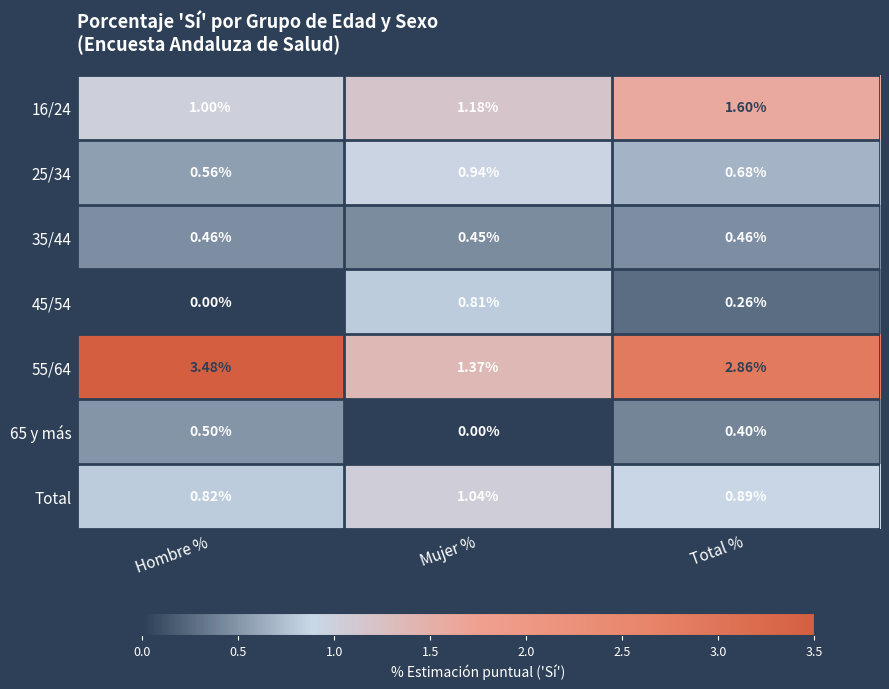

At which label does 25/34 reach its minimum?

Hombre %